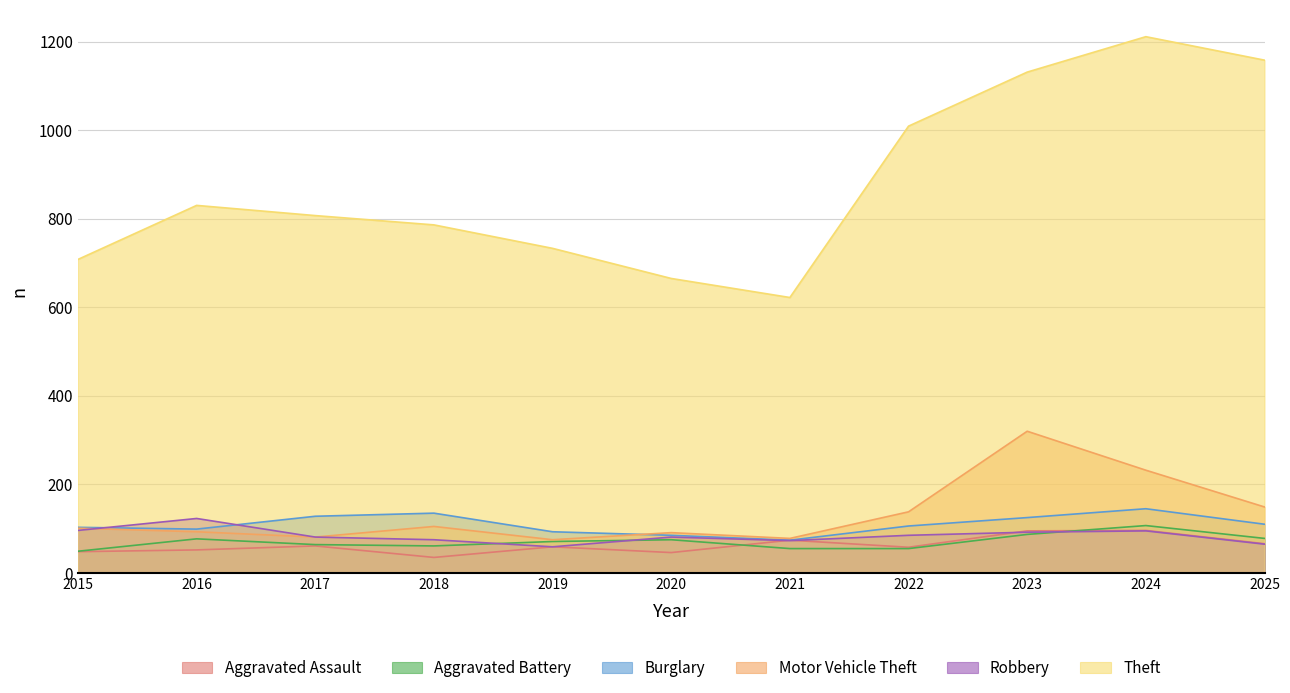

True or false: Burglary and Theft cross at least once.

False